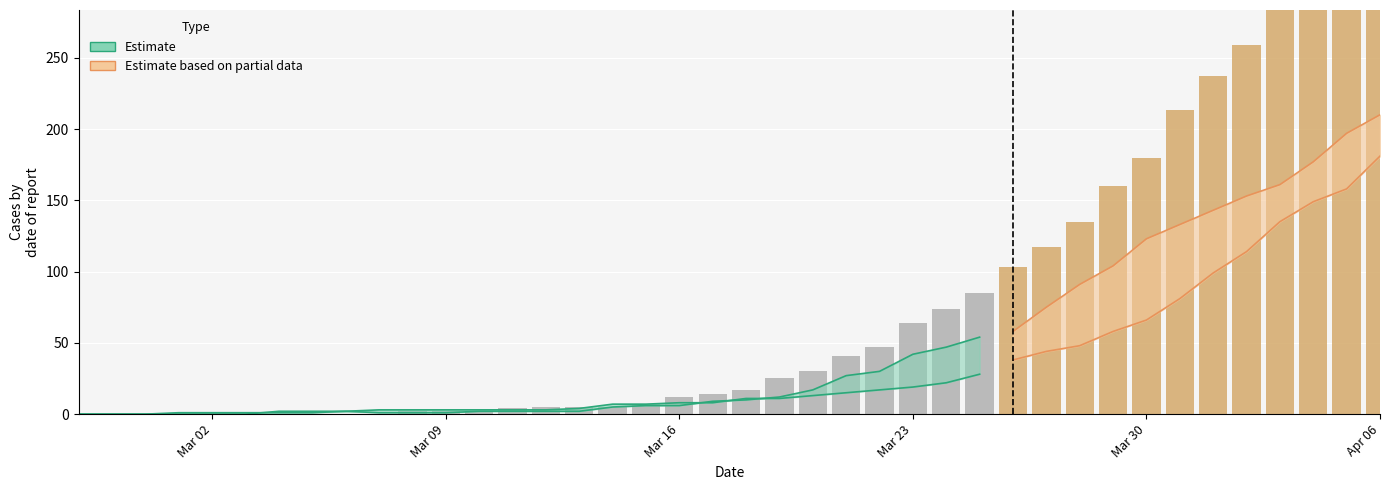

Reading right to left, transcribe all the data shown in this chart.

col_0: 353	333	309	290	259	237	213	180	160	135	117	103	85	74	64	47	41	30	25	17	14	12	7	5	5	5	4	2	2	2	0	0	0	0	0	0	0	0	0	0
col_1: 181	158	149	135	114	99	81	66	58	48	44	38	28	22	19	17	15	13	11	11	8	8	7	7	4	3	3	3	3	3	3	2	2	2	0	0	0	0	0	0
col_2: 210	197	177	161	153	143	133	123	104	91	75	58	54	47	42	30	27	17	12	10	9	6	6	5	2	2	2	2	1	1	1	2	1	1	1	1	1	0	0	0